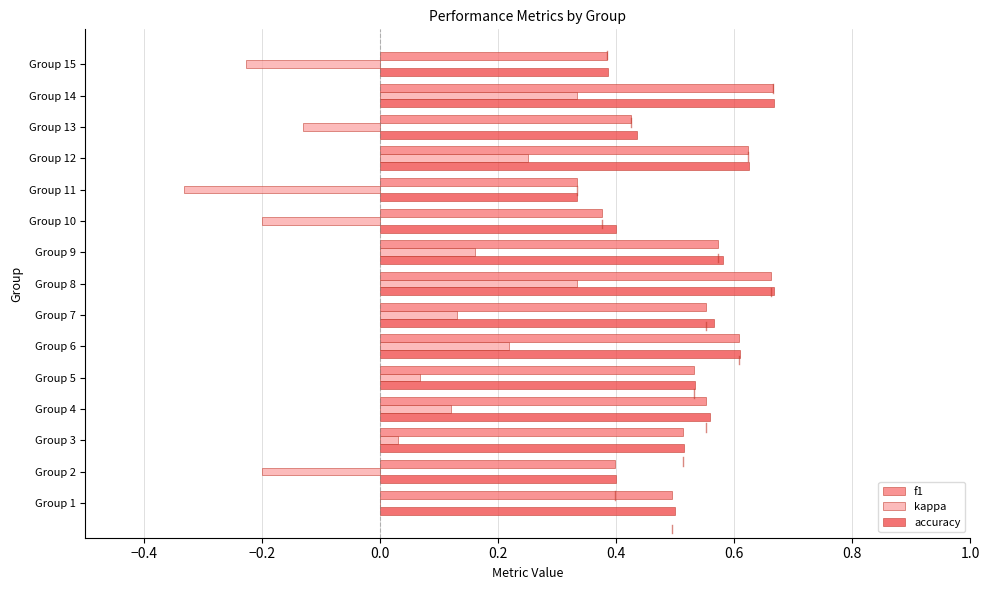

How many categories are shown in the chart?

15